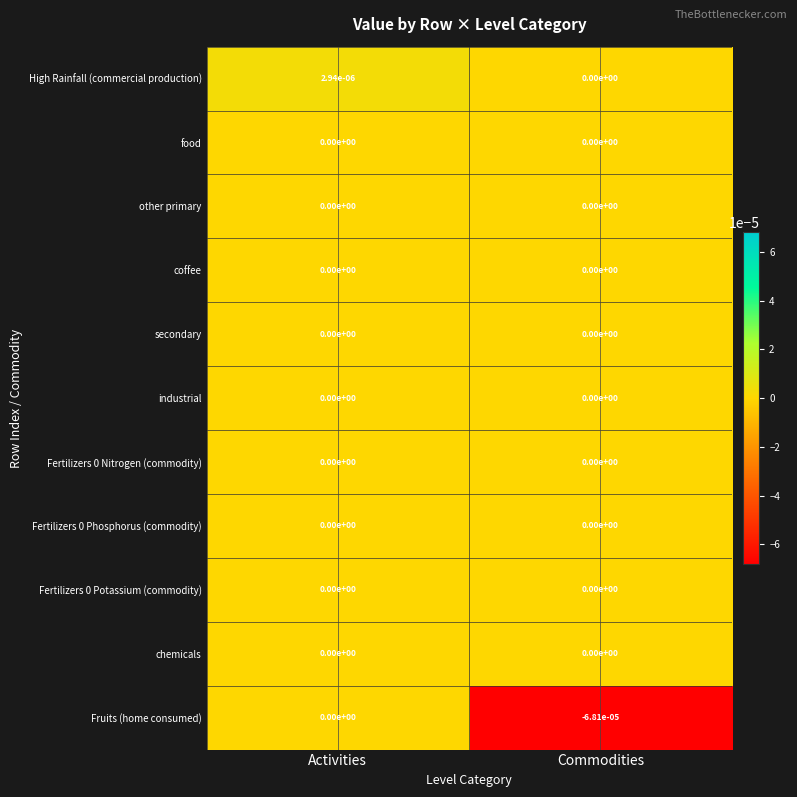

Which series changed the most between Activities and Commodities?

Fruits (home consumed)